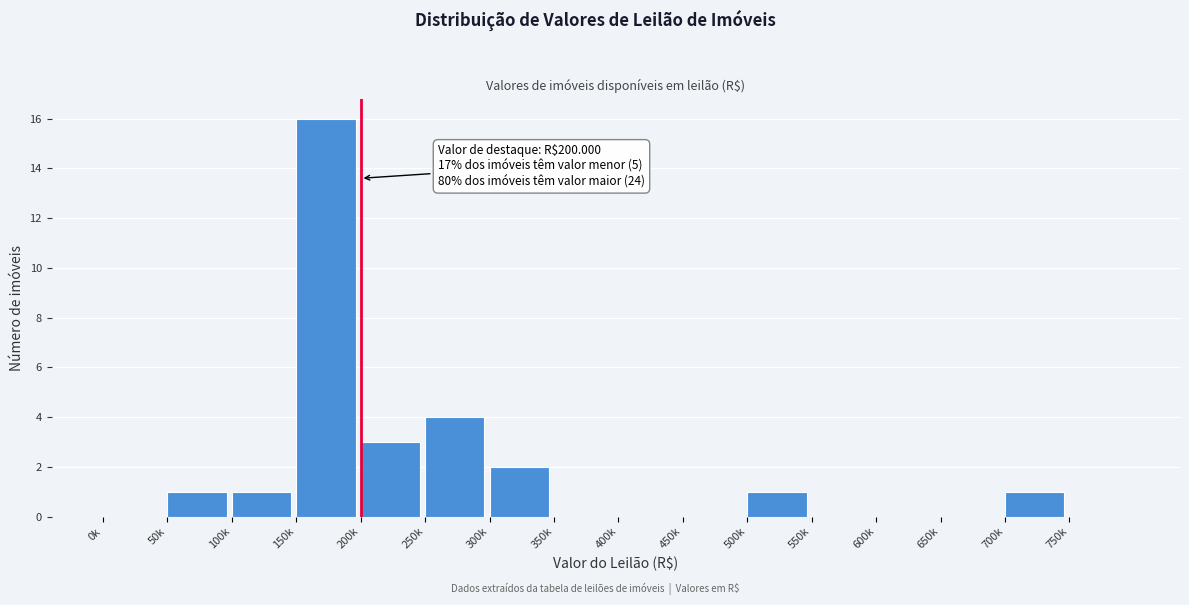

Reading right to left, list all the values displayed in this chart.

750k=0	700k=1	650k=0	600k=0	550k=0	500k=1	450k=0	400k=0	350k=0	300k=2	250k=4	200k=3	150k=16	100k=1	50k=1	0k=0